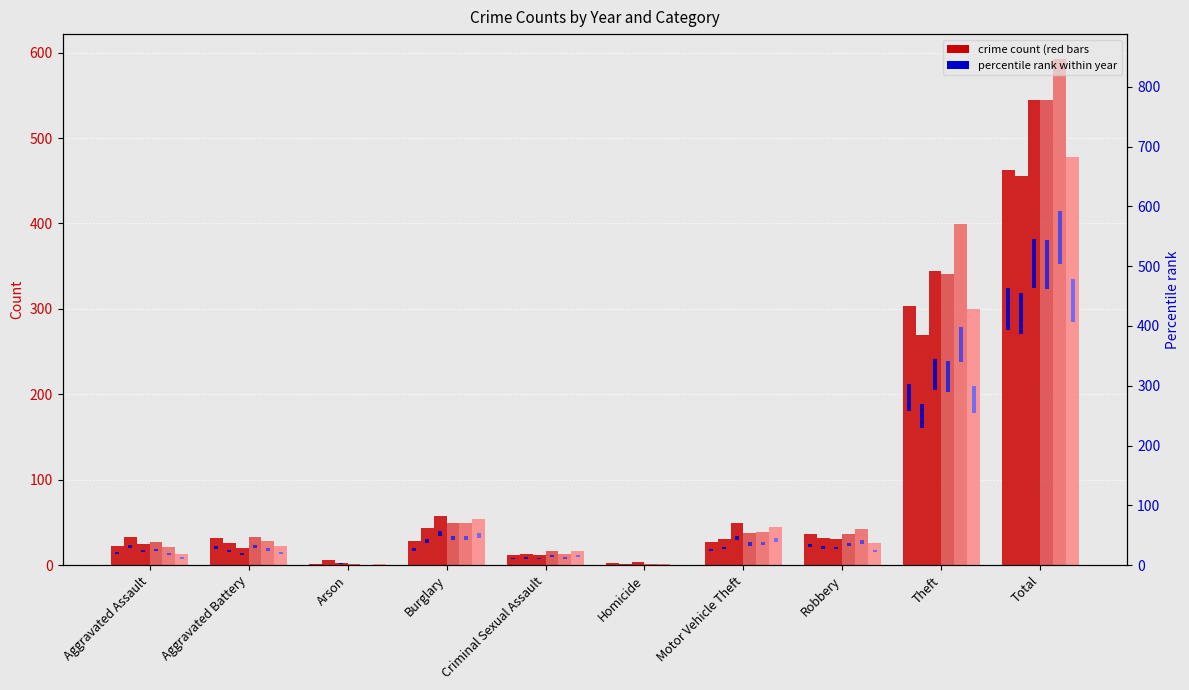

At which label does 2016 rank first exceed 5?

Burglary